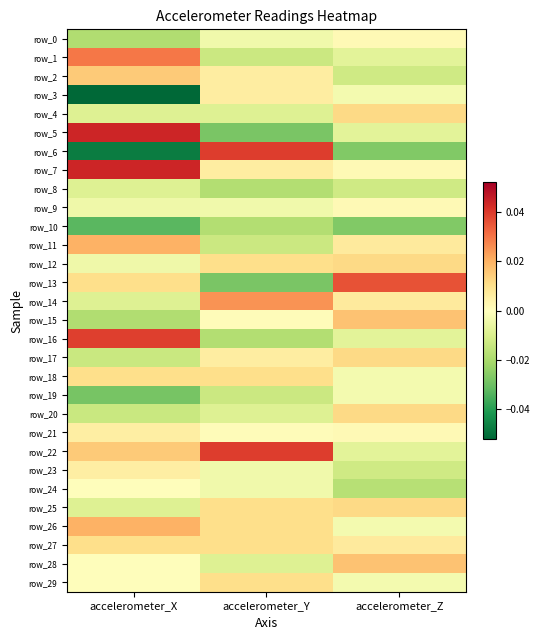

How many row_16 values are between 0 and 1?

1